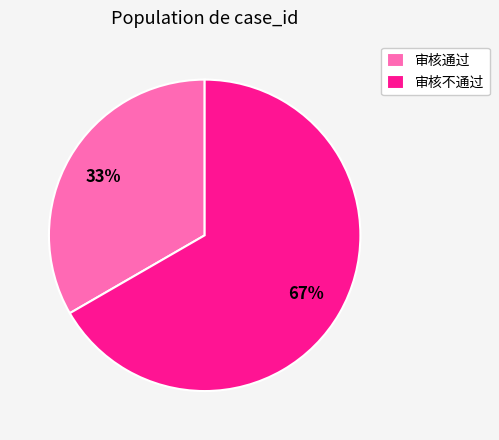

Is the sum of 审核不通过 and 审核通过 greater than half?

Yes